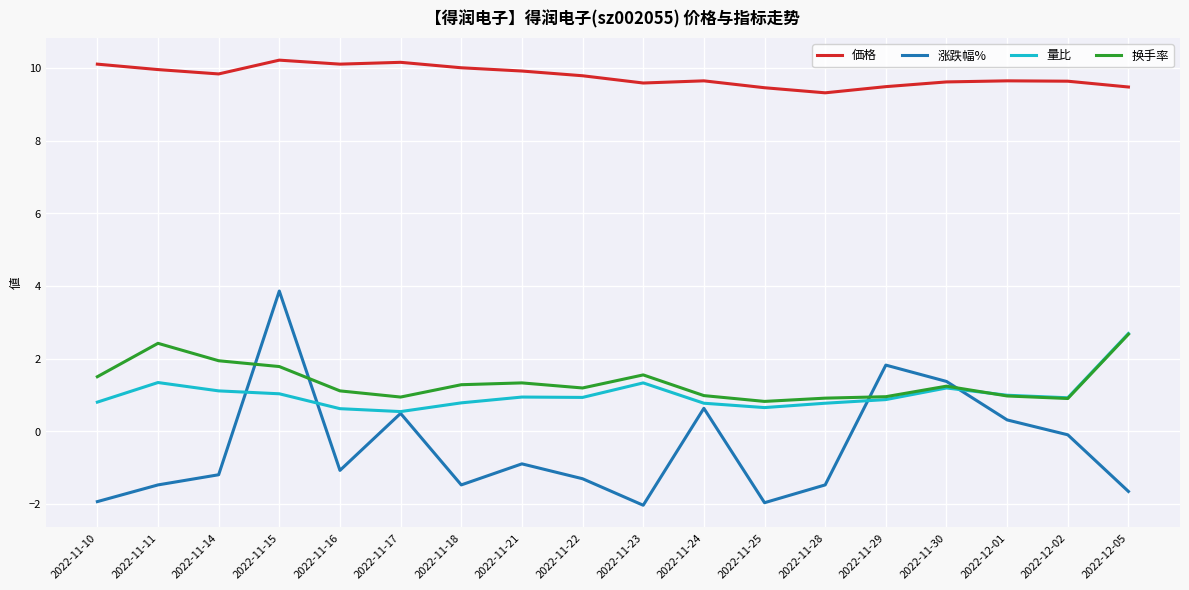

True or false: 量比 and 価格 cross at least once.

False